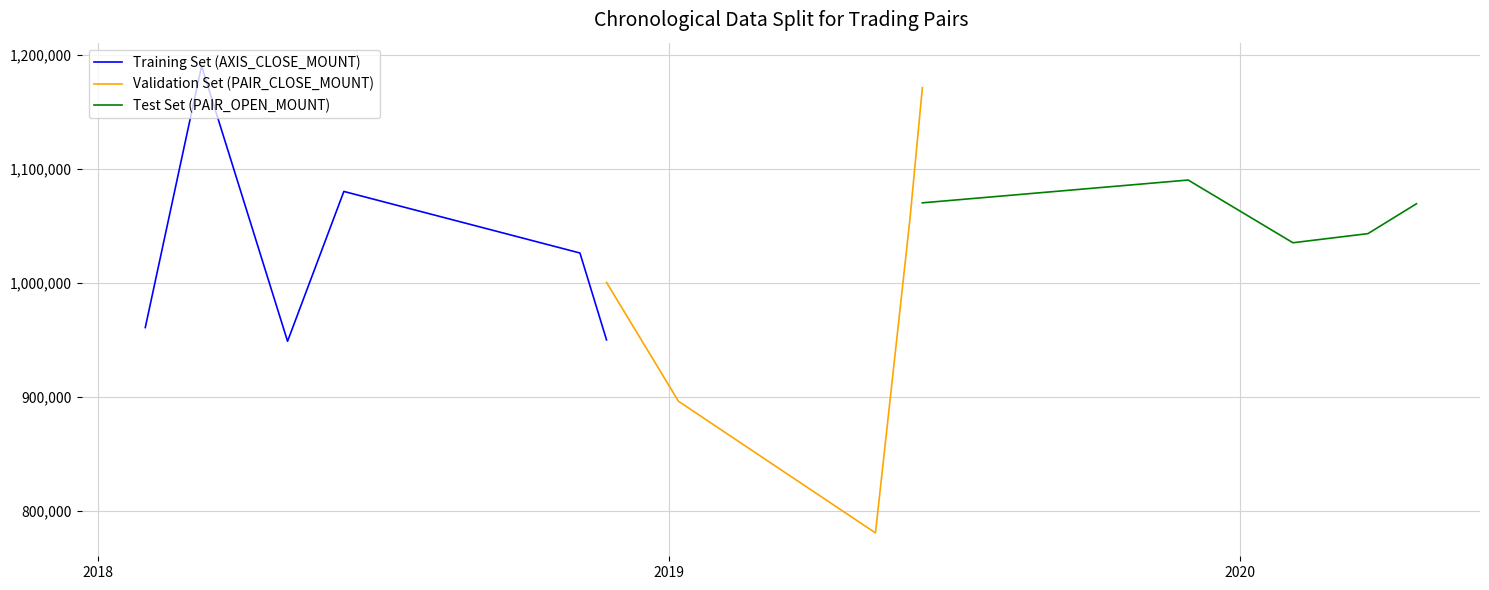

What is the maximum value for Training Set (AXIS_CLOSE_MOUNT)?

1190000